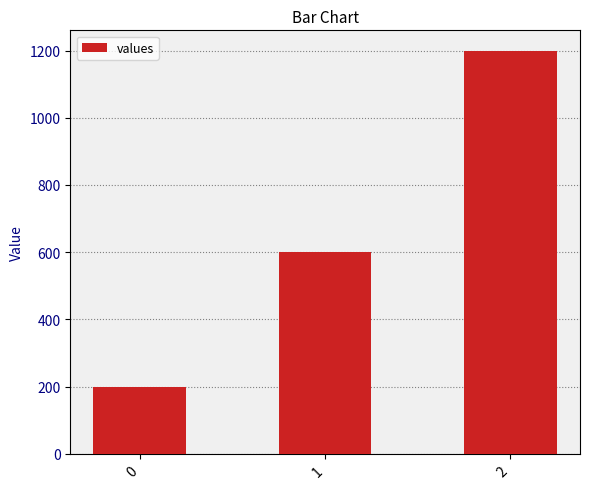

The chart shows a value of 1200 at 2. True or false?

True